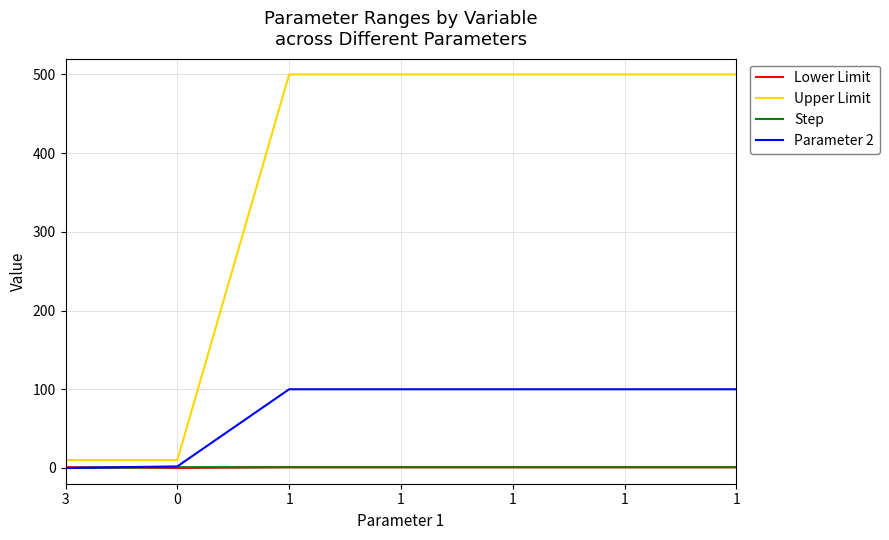

Rank the series by their maximum value, from lowest to highest.

Lower Limit, Step, Parameter 2, Upper Limit